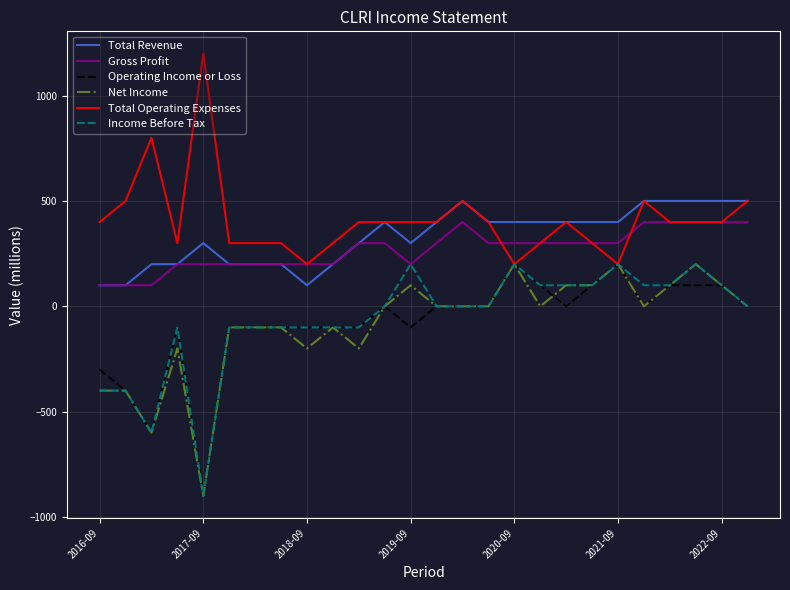

What is the maximum value for Operating Income or Loss?

200